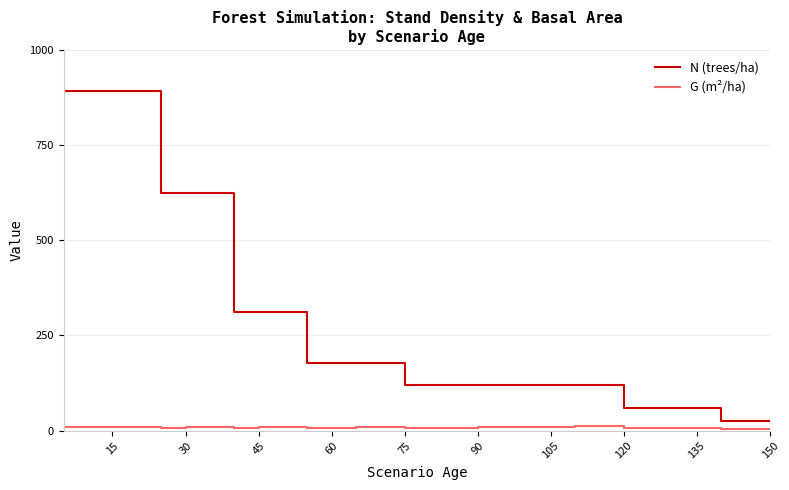

What is the average value of the N (trees/ha) series?

282.2